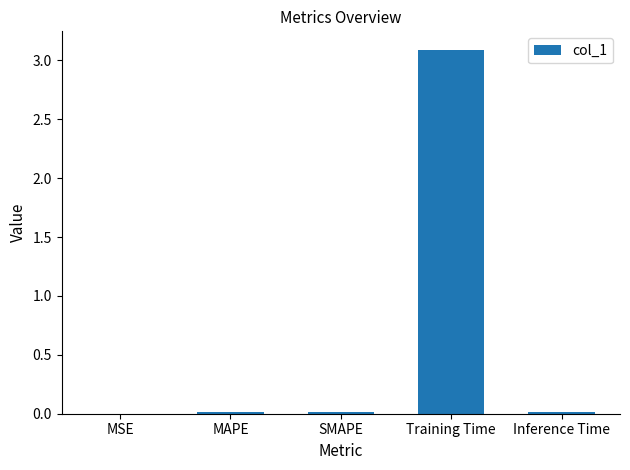

What is the sum of all values?

3.1